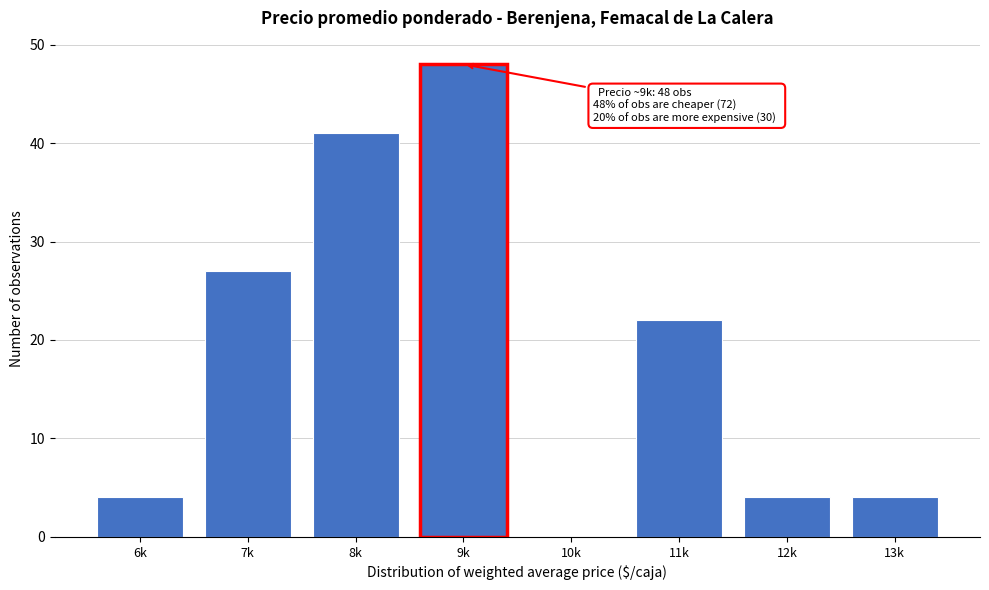

Reading right to left, transcribe all the data shown in this chart.

13k=4	12k=4	11k=22	10k=0	9k=48	8k=41	7k=27	6k=4